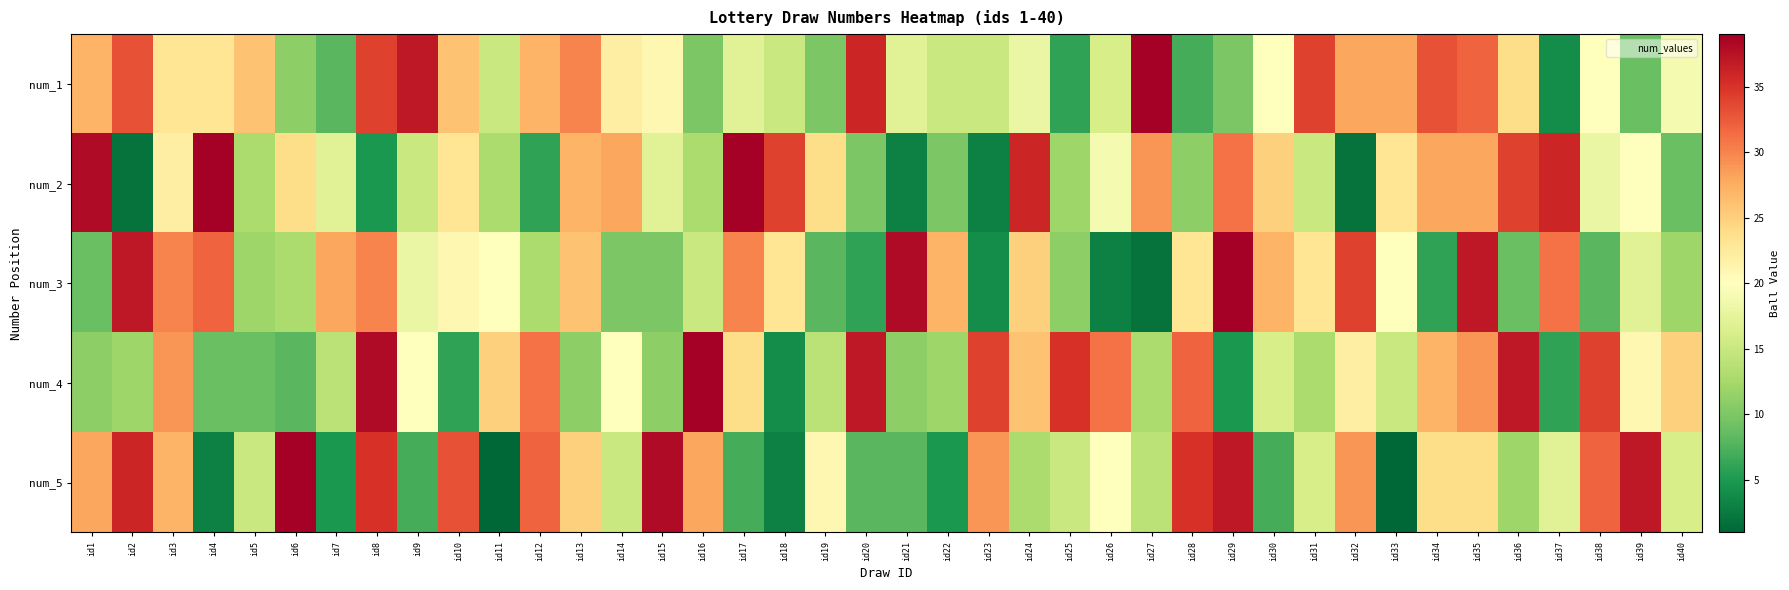

What is the total value across all series at id32?

115